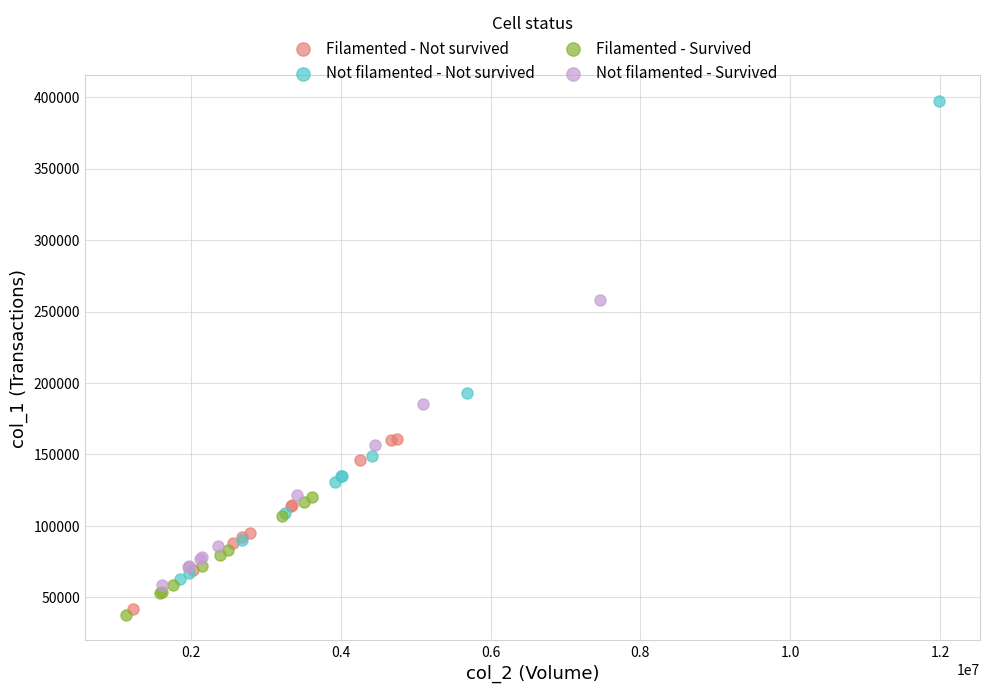

Which series contains the highest Y value?

Not filamented - Not survived